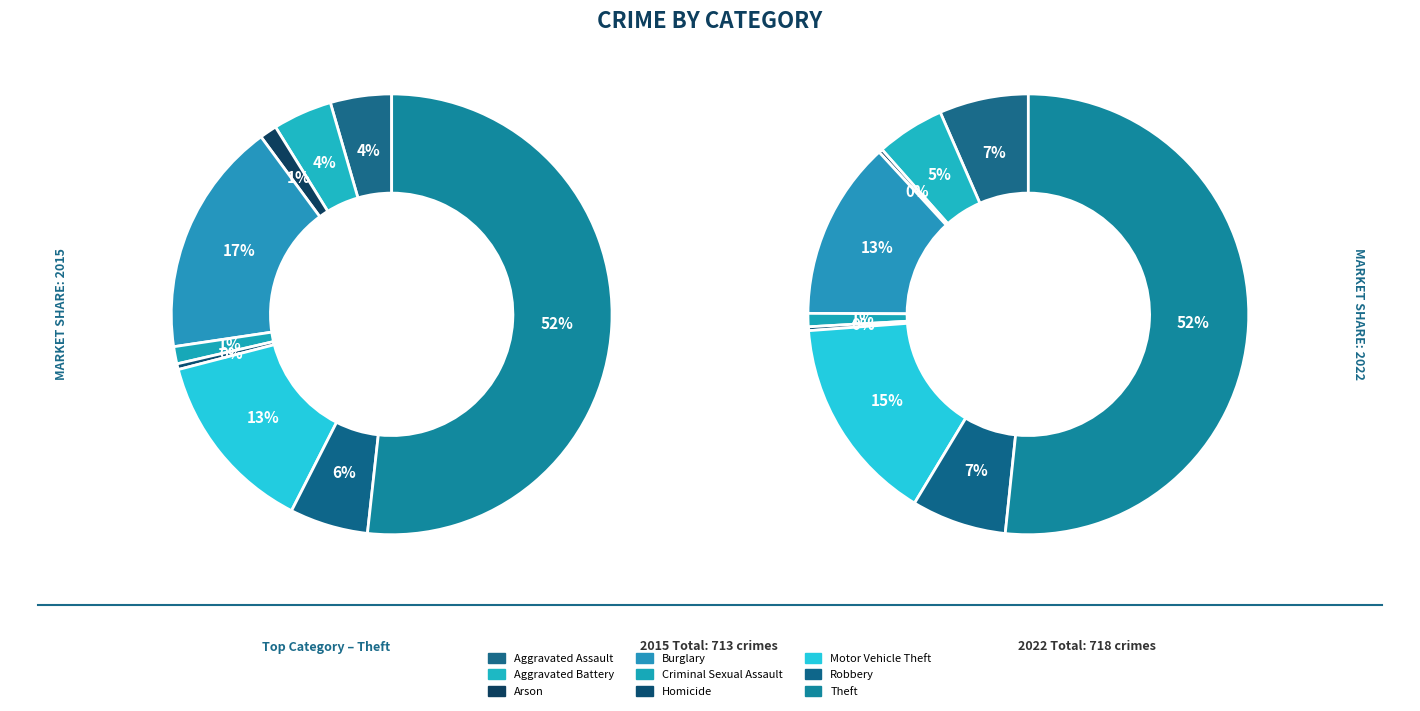

To the nearest percent, what percentage of the pie is Aggravated Battery?

5%